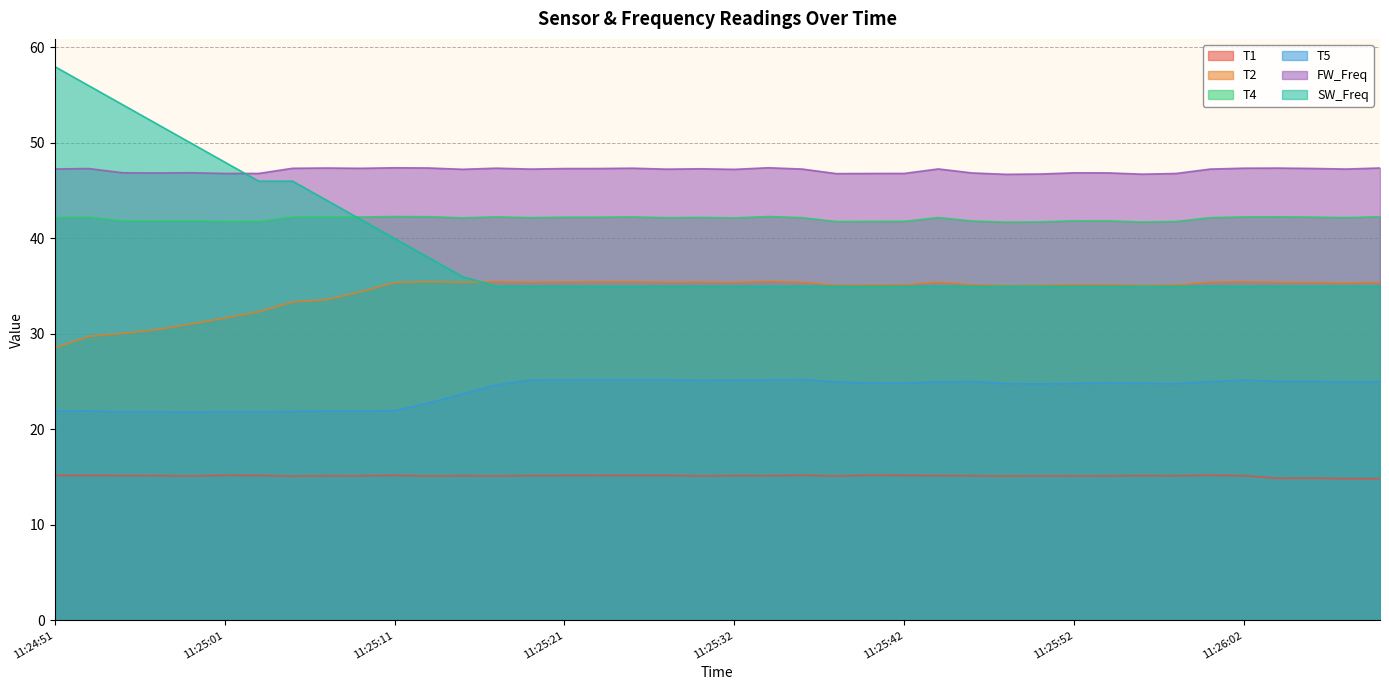

Which series has the largest range (max minus min)?

SW_Freq